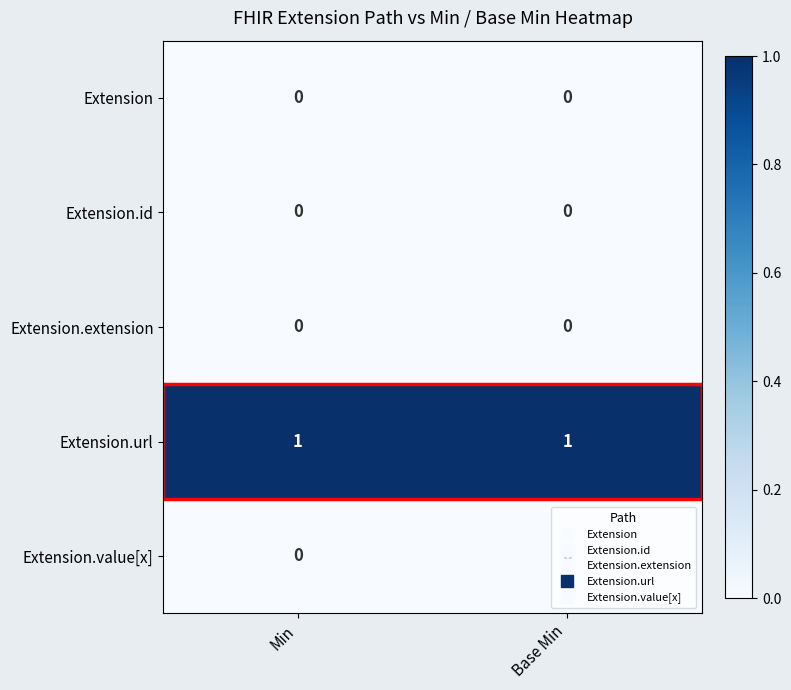

Which series has the largest total across all categories?

Extension.url